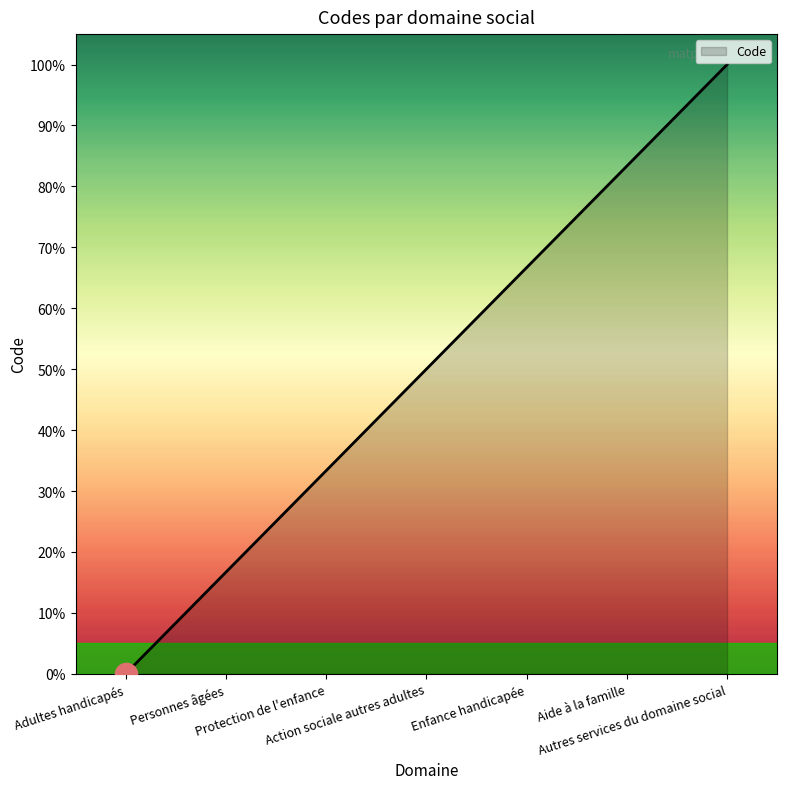

How many distinct data groups are displayed?

1